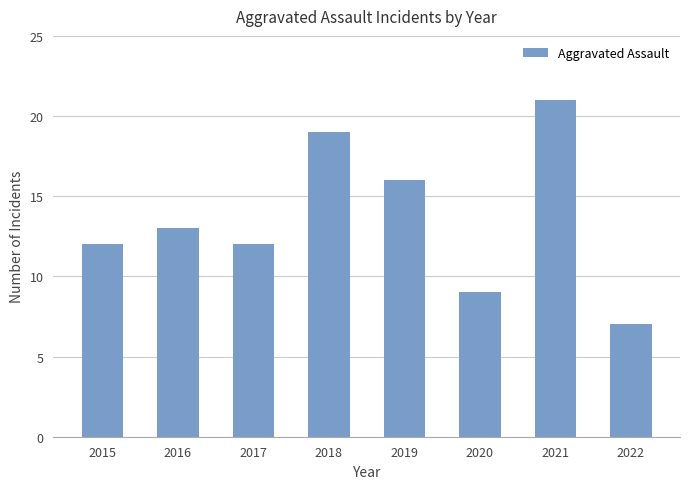

Are the bars grouped side by side (vs. stacked)?

No